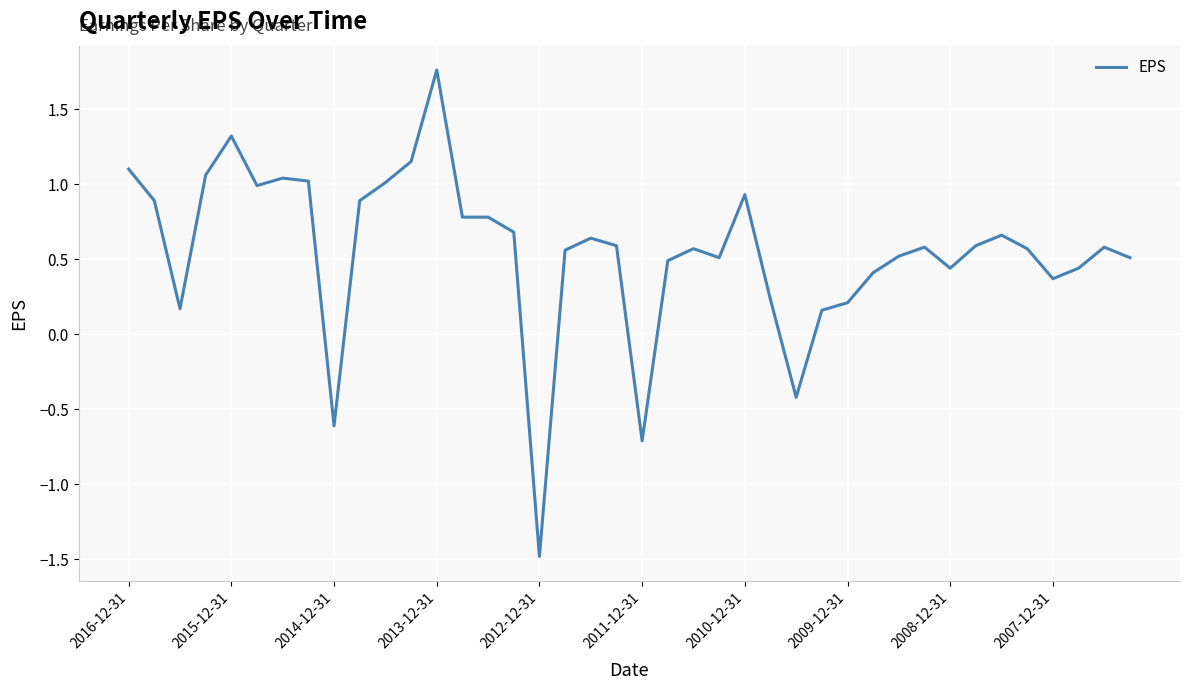

What is the minimum value shown in the chart?

-1.5